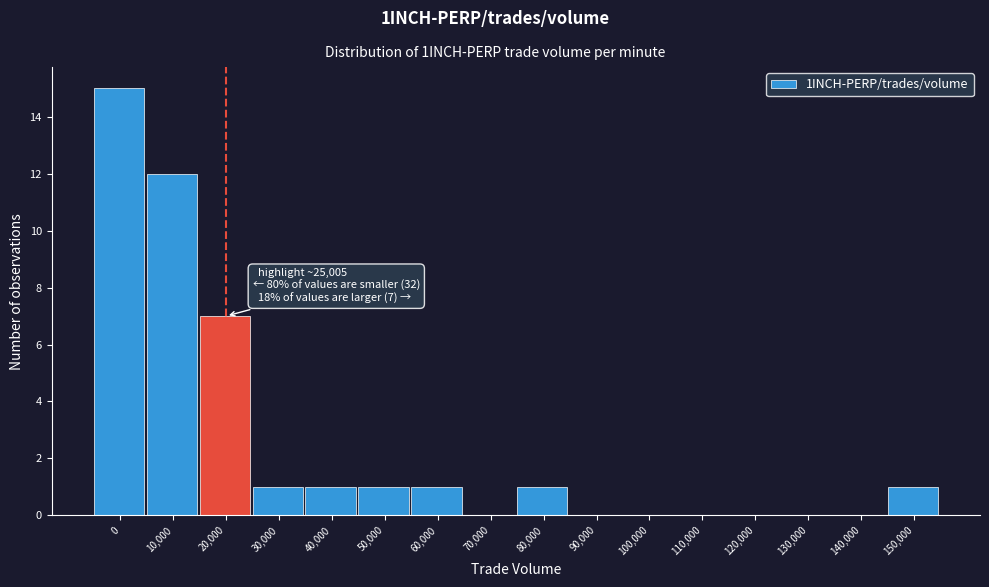

Reading left to right, transcribe all the data shown in this chart.

0=15	10,000=12	20,000=7	30,000=1	40,000=1	50,000=1	60,000=1	70,000=0	80,000=1	90,000=0	100,000=0	110,000=0	120,000=0	130,000=0	140,000=0	150,000=1